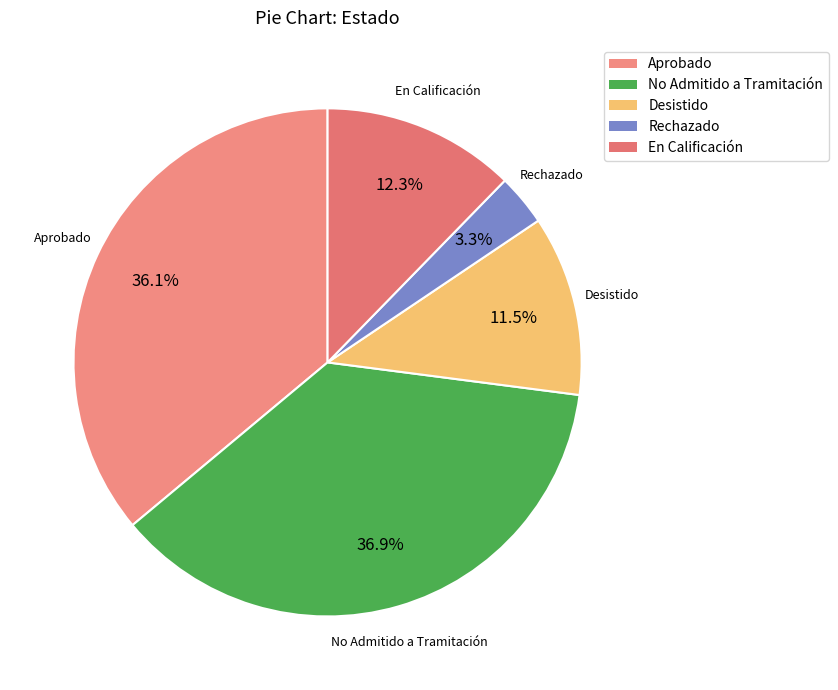

Is it true that En Calificación is 4% of the pie?

False